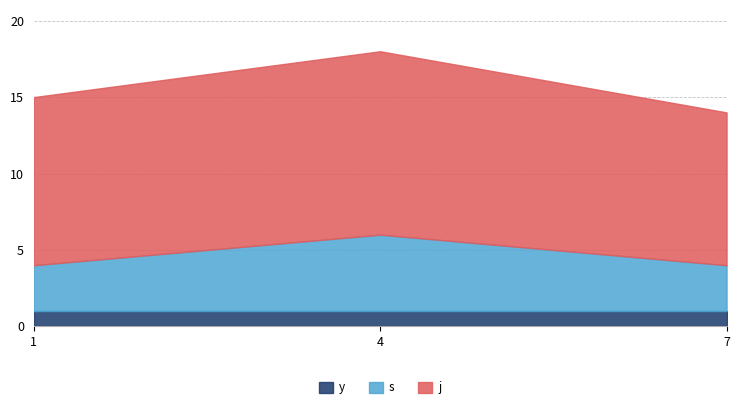

Which label corresponds to the largest value in the chart?

4